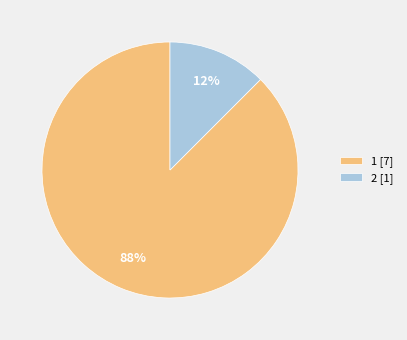

To the nearest percent, what is the combined percentage of 2 [1] and 1 [7]?

100%